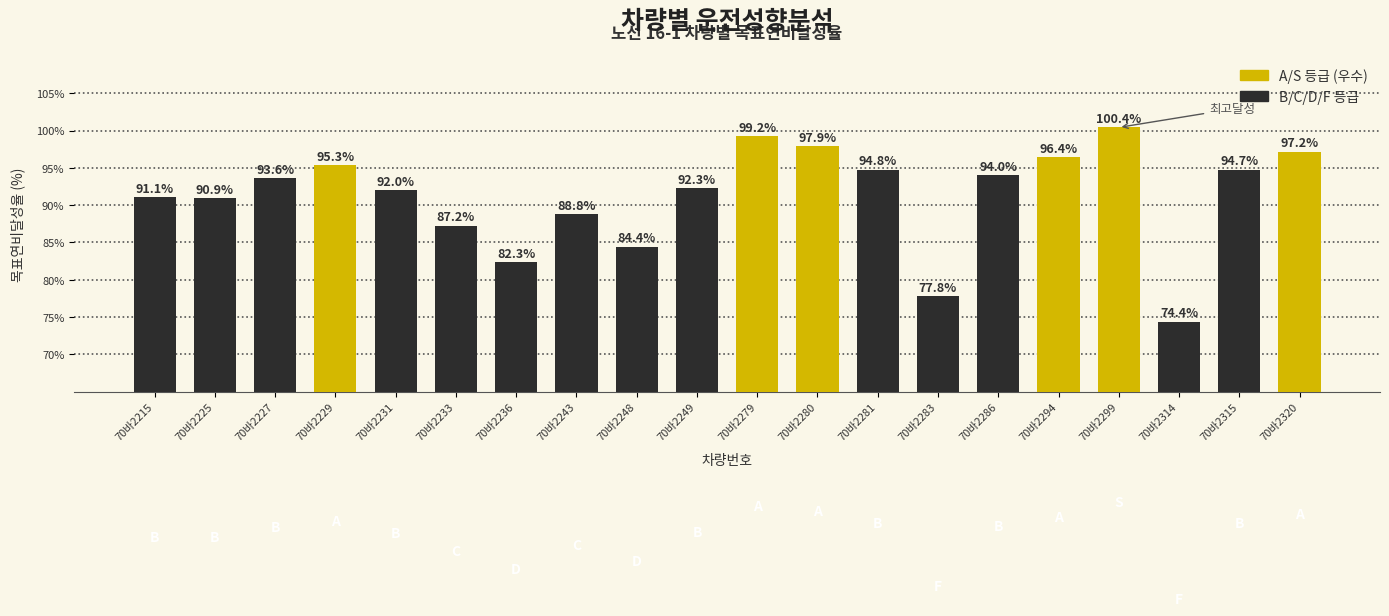

What is the difference between the maximum and minimum values?

26.0